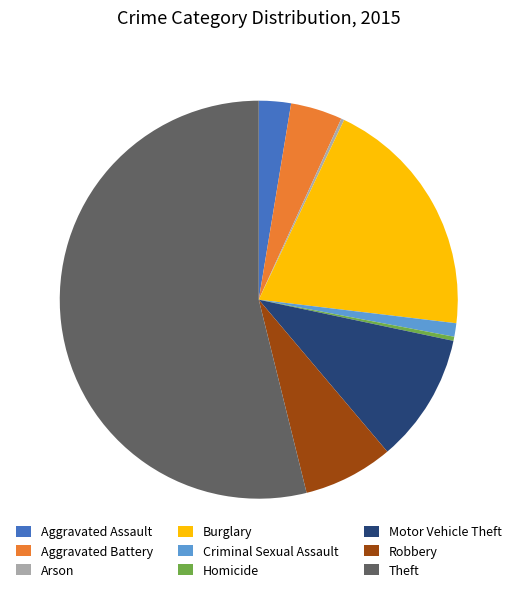

Is there any slice that represents more than half of the pie?

Yes